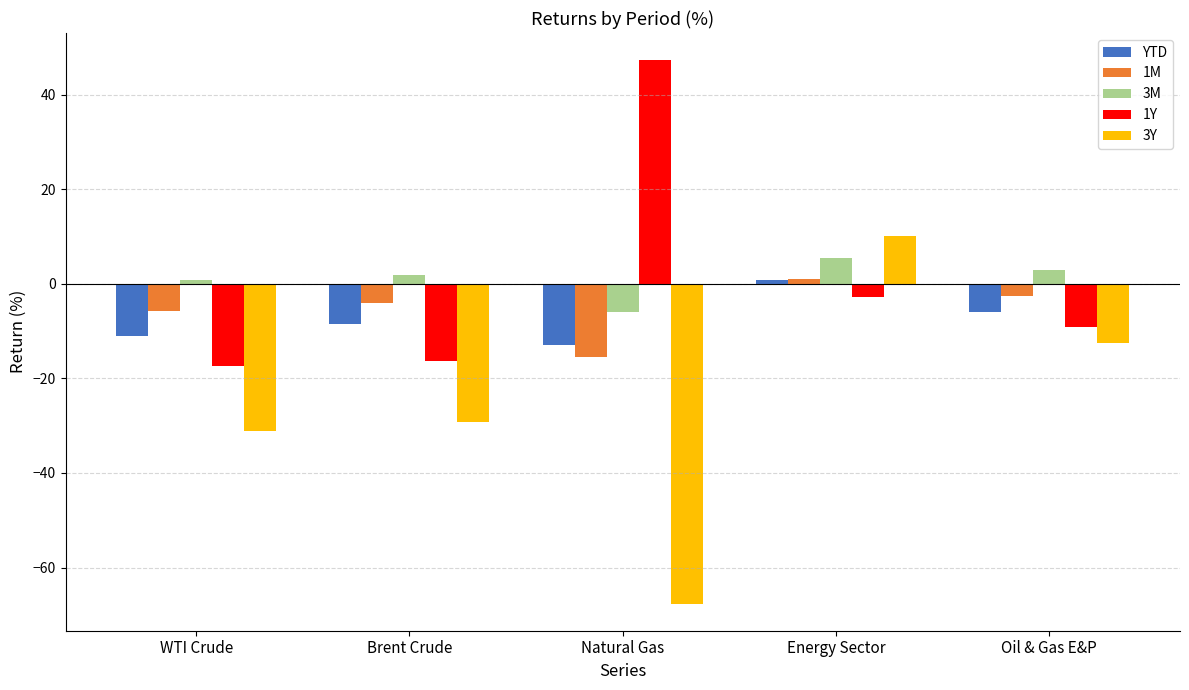

At which category is the sum across all series the highest?

Energy Sector